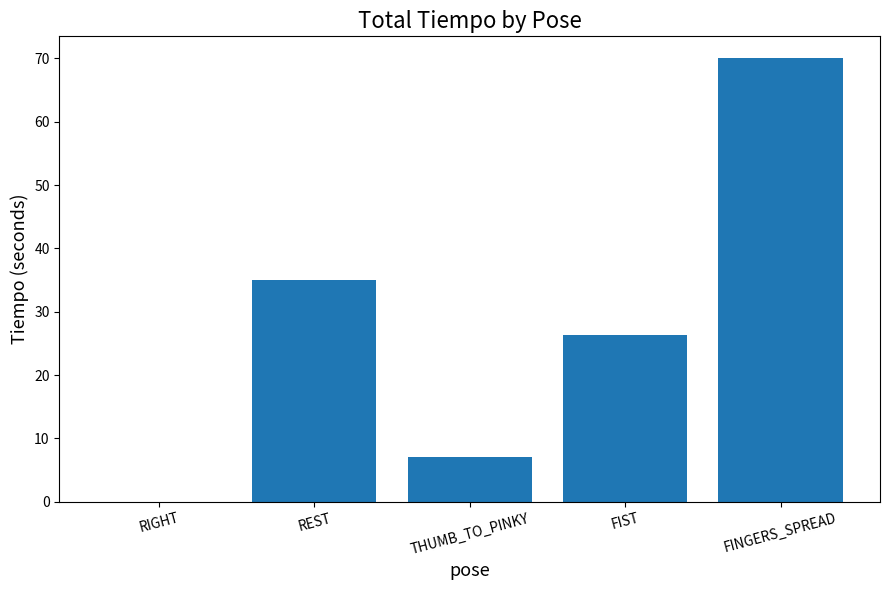

What is the approximate value at FIST?

26.3